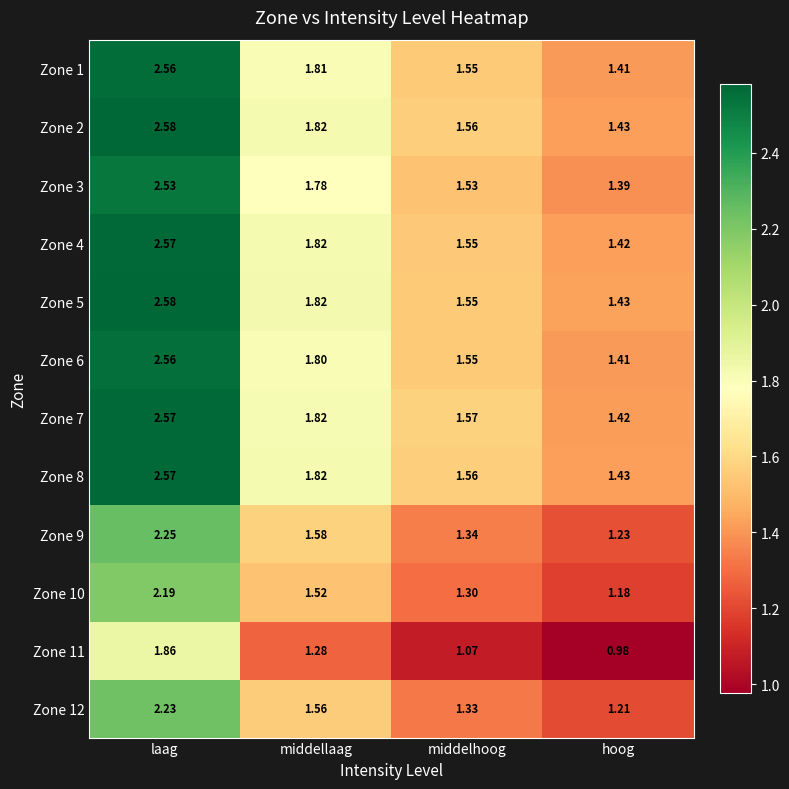

How many categories are shown in the chart?

4